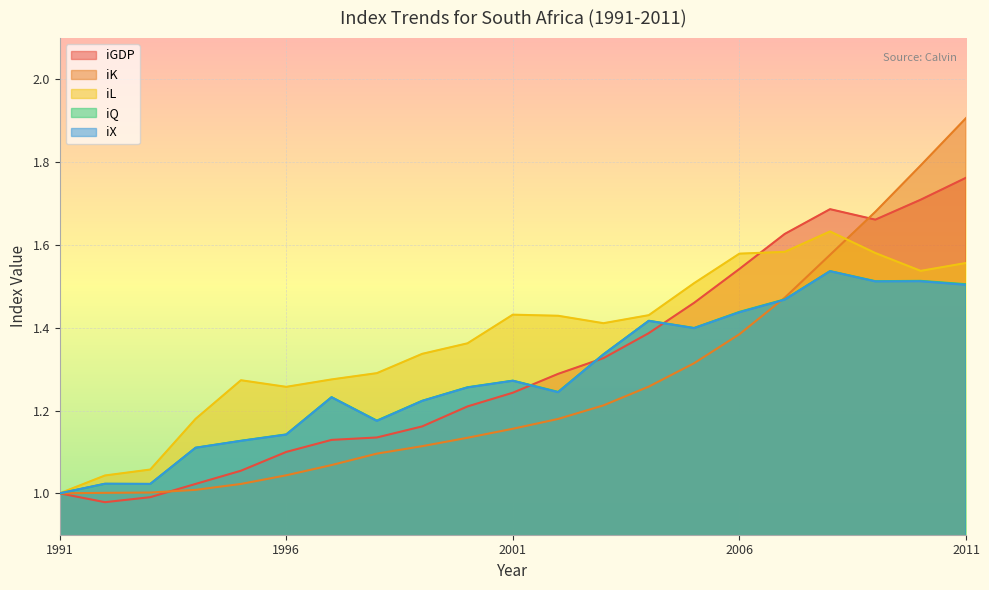

After their last crossing, which series has the higher values: iQ or iX?

iQ